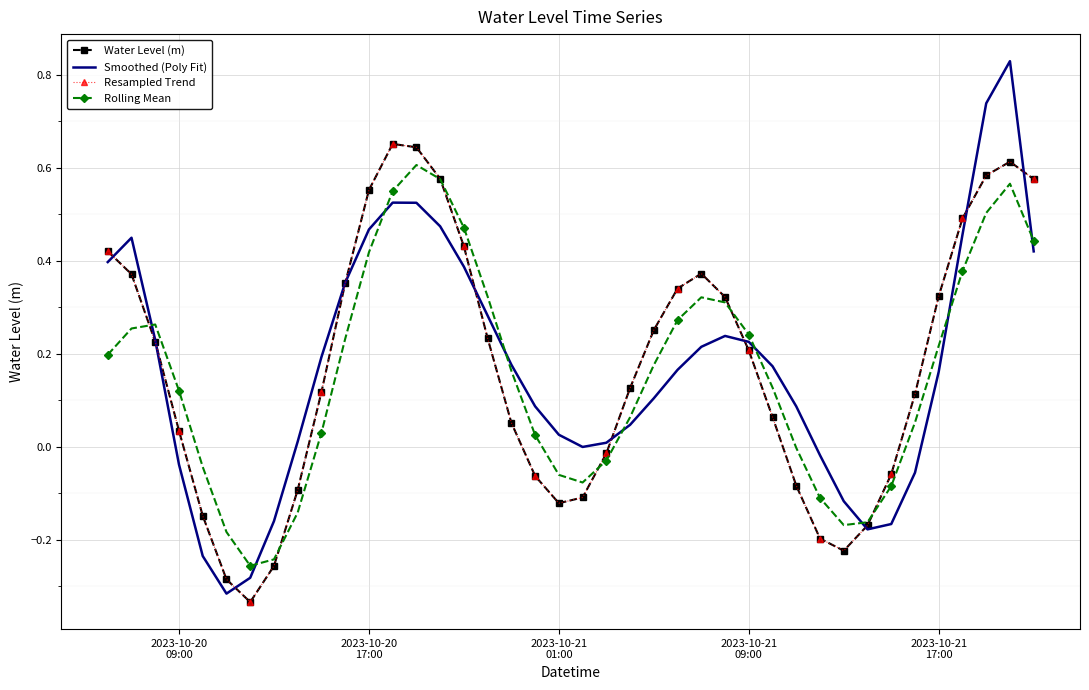

How many data points does each series have?

40